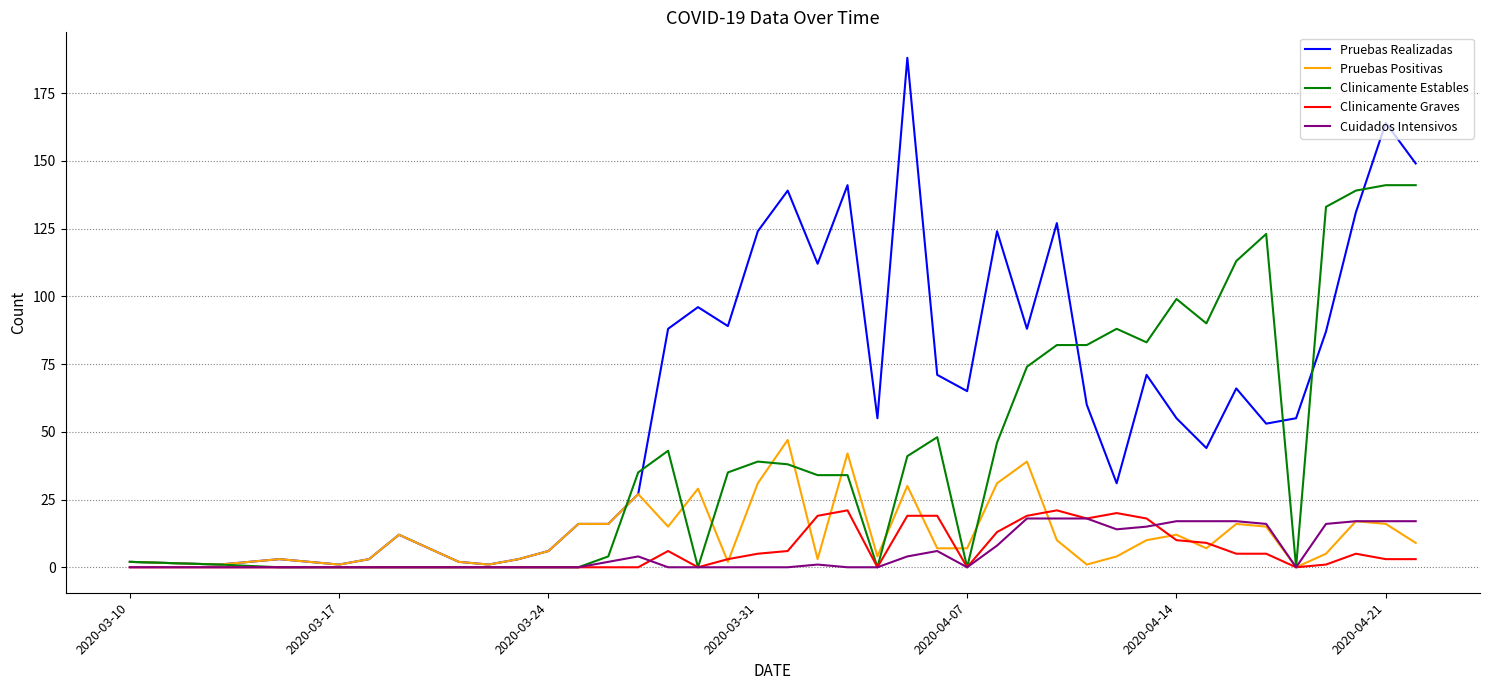

Reading right to left, what are all the values shown in this chart?

Pruebas Realizadas: 149	164	131	87	55	53	66	44	55	71	31	60	127	88	124	65	71	188	55	141	112	139	124	89	96	88	27	16	16	6	3	1	2	12	3	1	2	3	1	2
Pruebas Positivas: 9	16	17	5	0	15	16	7	12	10	4	1	10	39	31	7	7	30	4	42	3	47	31	2	29	15	27	16	16	6	3	1	2	12	3	1	2	3	1	2
Clinicamente Estables: 141	141	139	133	0	123	113	90	99	83	88	82	82	74	46	0	48	41	0	34	34	38	39	35	0	43	35	4	0	0	0	0	0	0	0	0	0	0	1	2
Clinicamente Graves: 3	3	5	1	0	5	5	9	10	18	20	18	21	19	13	0	19	19	0	21	19	6	5	3	0	6	0	0	0	0	0	0	0	0	0	0	0	0	0	0
Cuidados Intensivos: 17	17	17	16	0	16	17	17	17	15	14	18	18	18	8	0	6	4	0	0	1	0	0	0	0	0	4	2	0	0	0	0	0	0	0	0	0	0	0	0